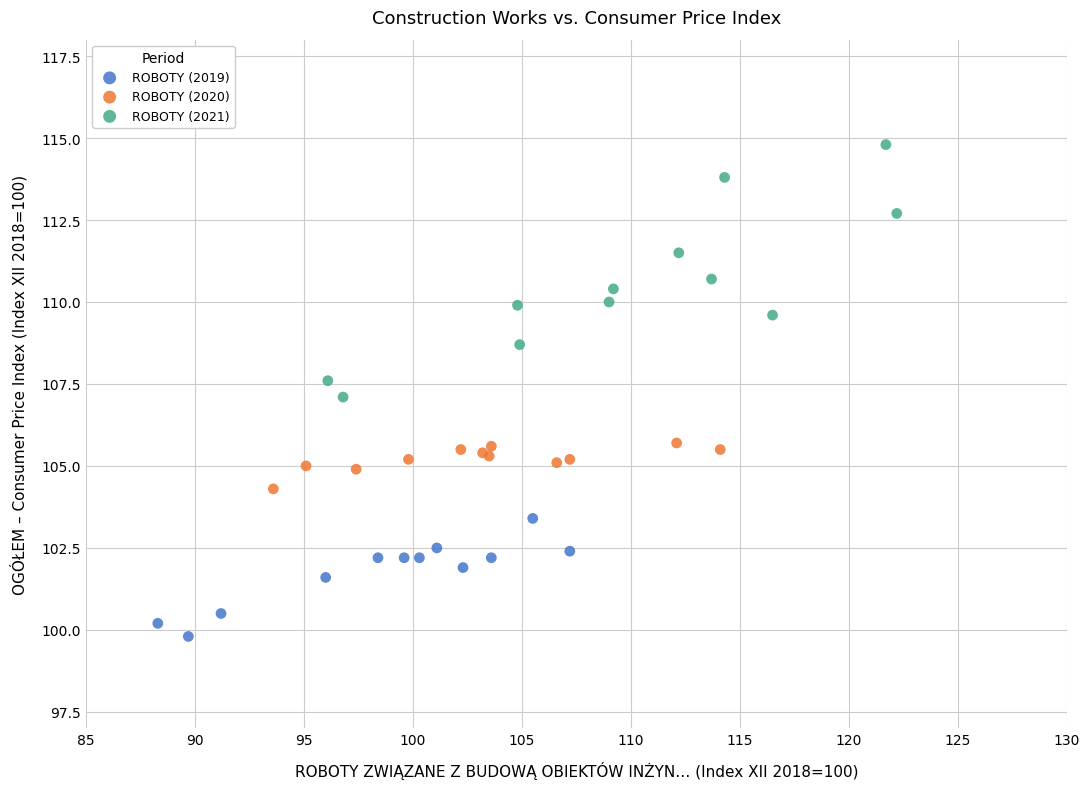

Which series has the widest spread of Y values?

ROBOTY (2021)